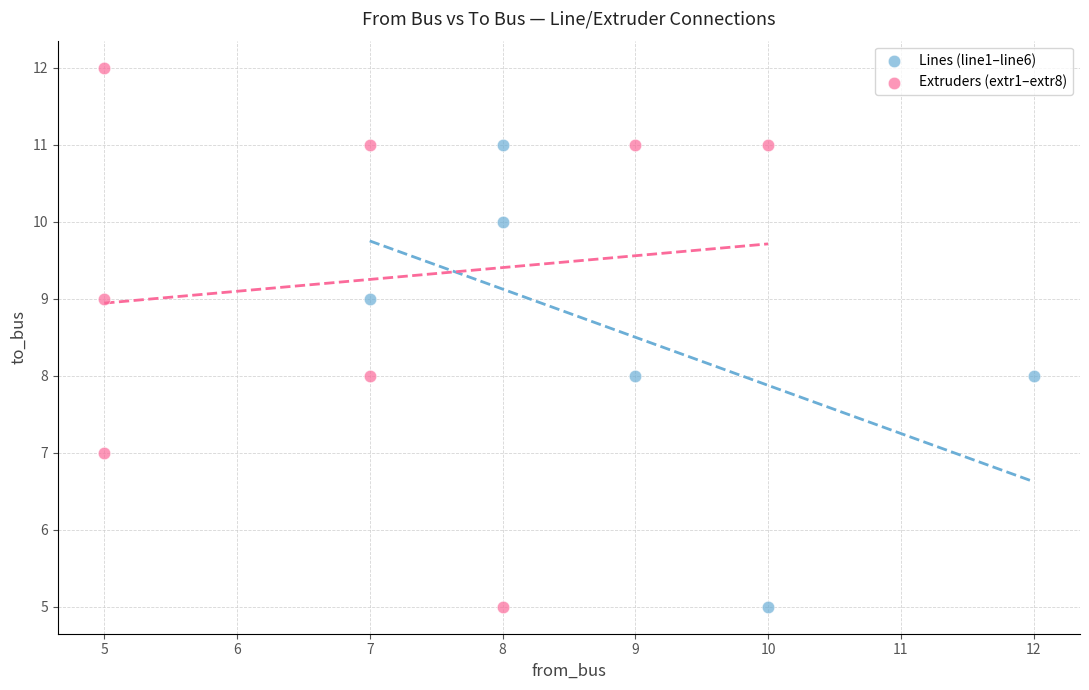

Which series contains the highest Y value?

Extruders (extr1–extr8)